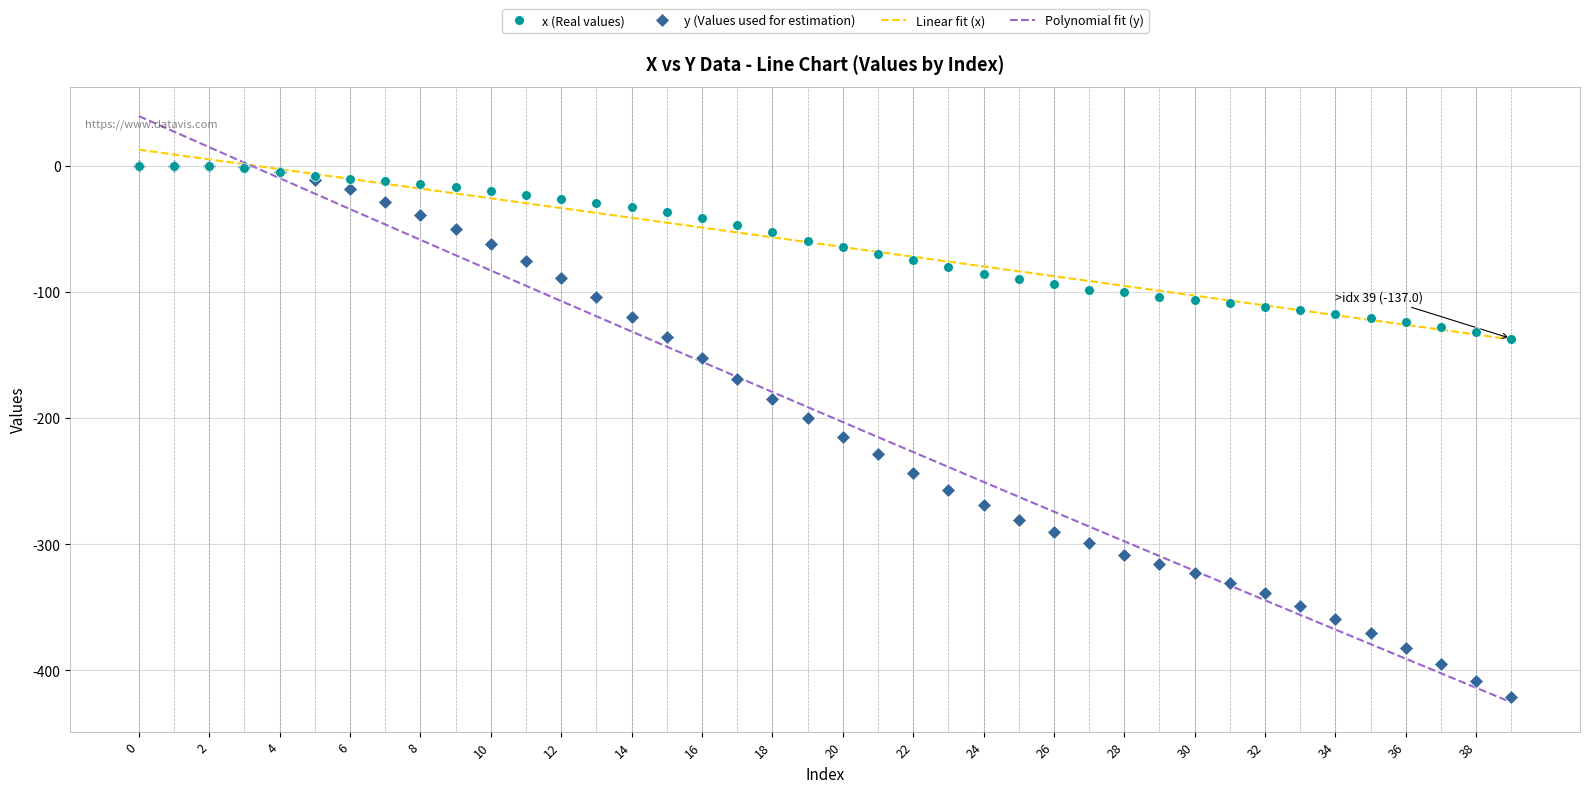

How many categories are shown in the chart?

40